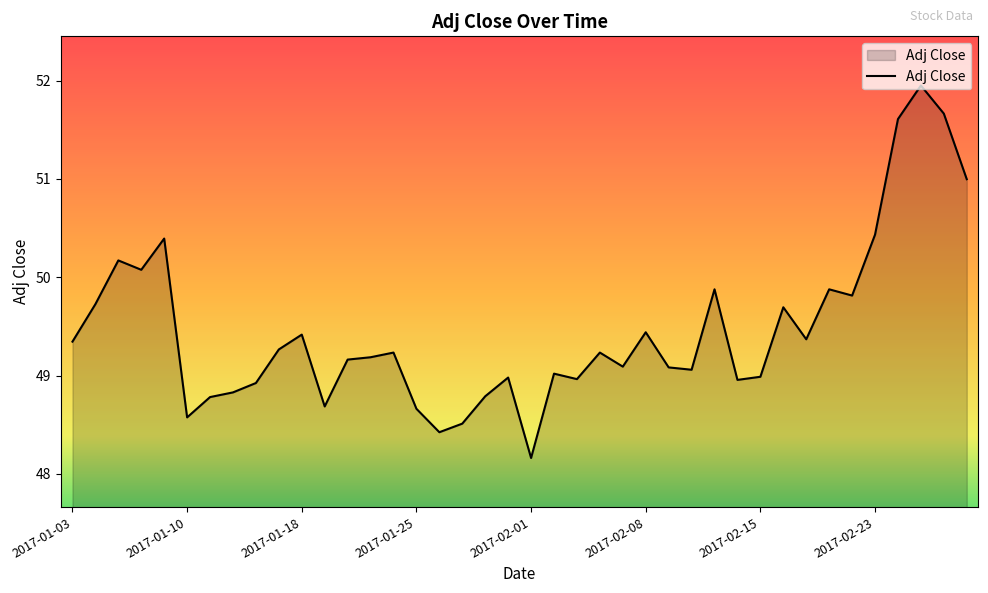

How many distinct data groups are displayed?

1